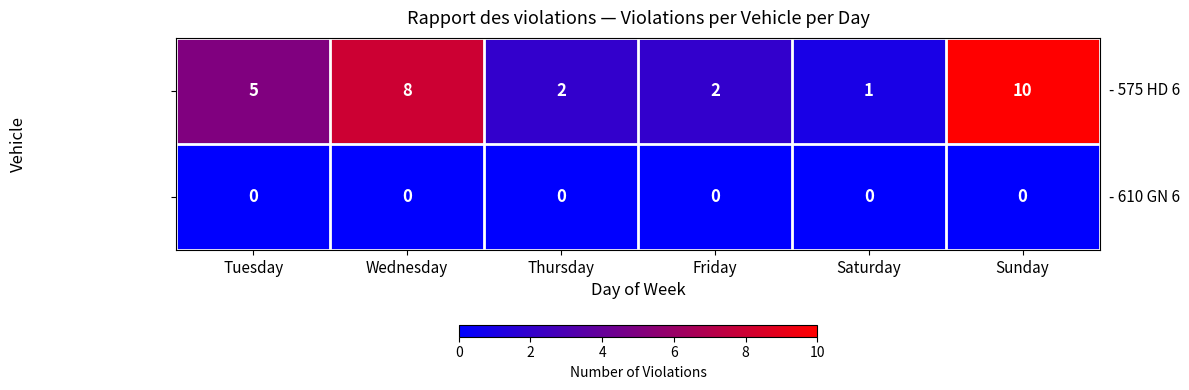

Which label corresponds to the largest value in the chart?

Sunday